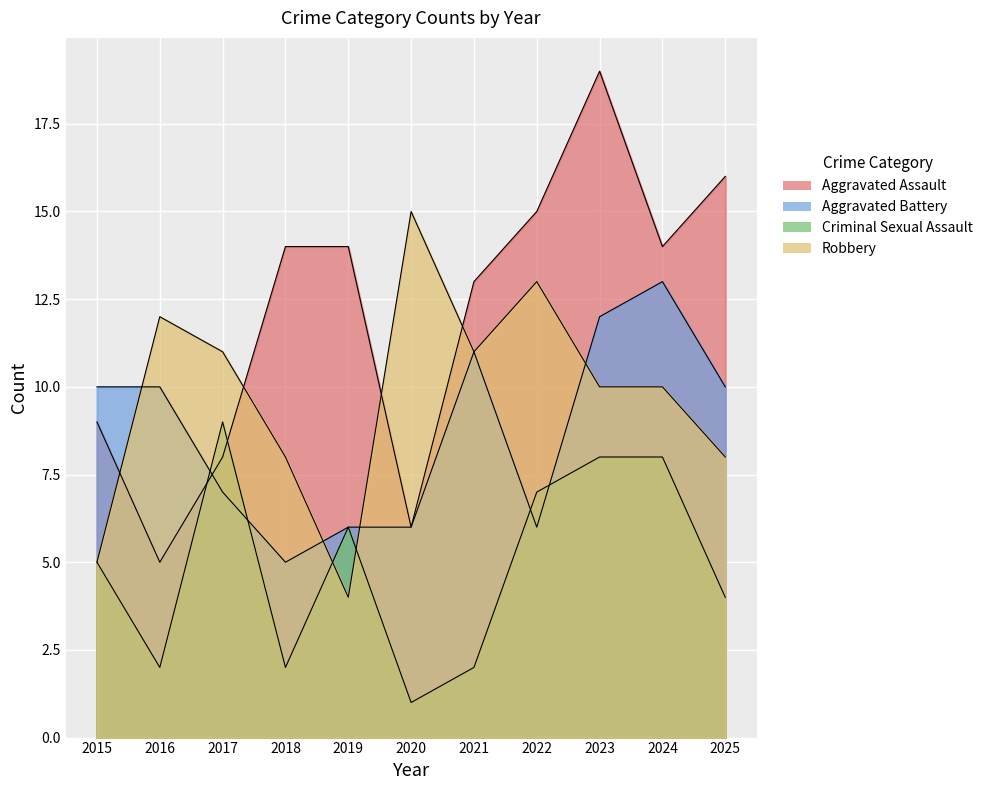

Reading left to right, list all the values displayed in this chart.

Aggravated Assault: 9	5	8	14	14	6	13	15	19	14	16
Aggravated Battery: 10	10	7	5	6	6	11	6	12	13	10
Criminal Sexual Assault: 5	2	9	2	6	1	2	7	8	8	4
Robbery: 5	12	11	8	4	15	11	13	10	10	8